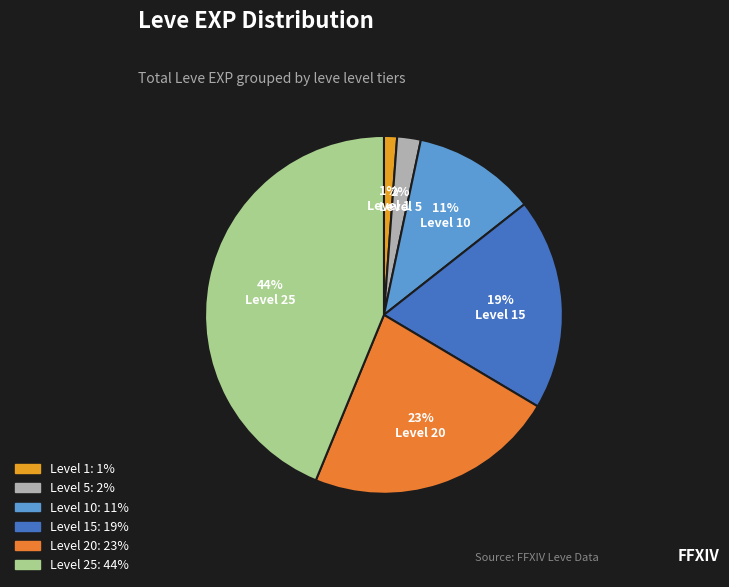

Which category has the biggest portion of the pie?

Level 25